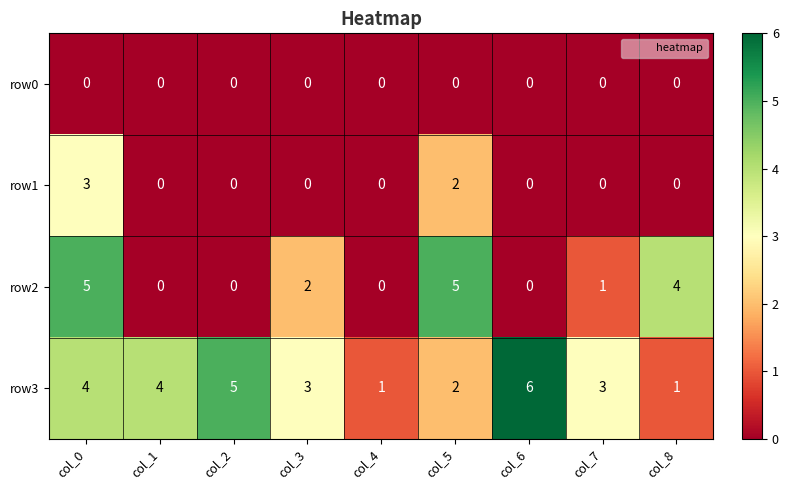

What is the average value of the row3 series?

3